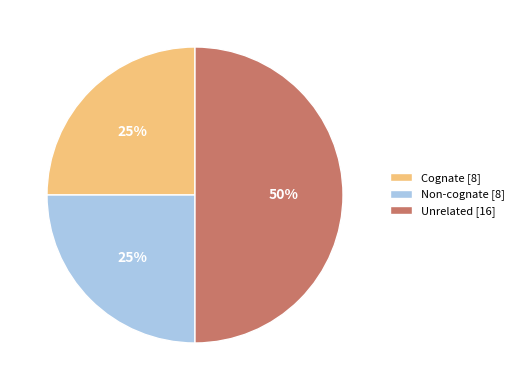

What percentage is the Unrelated slice, to the nearest percent?

50%